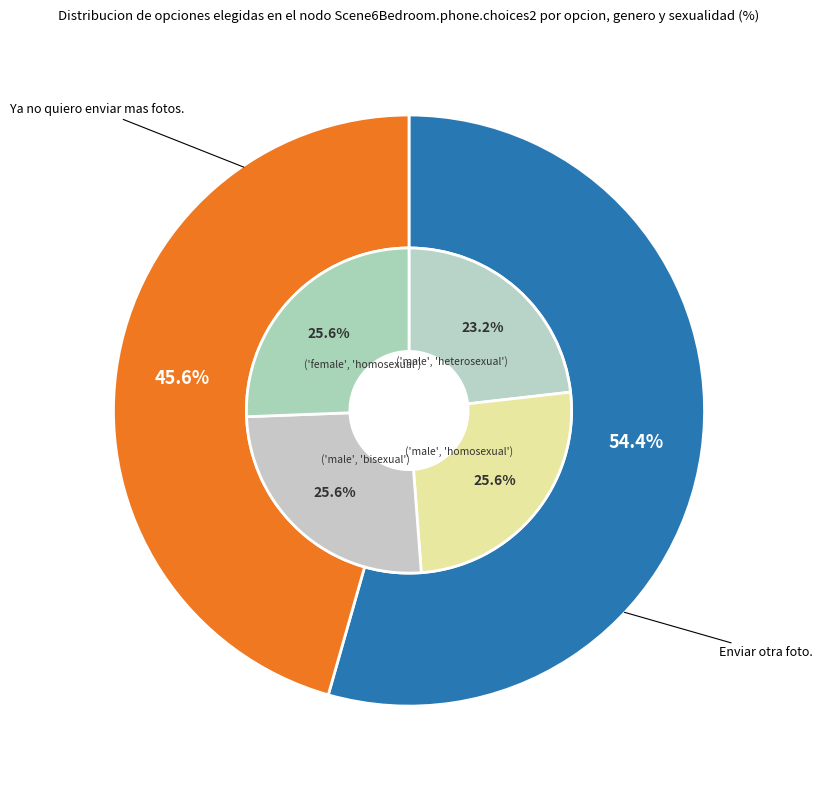

To the nearest percent, what portion does 2 represent?

26%